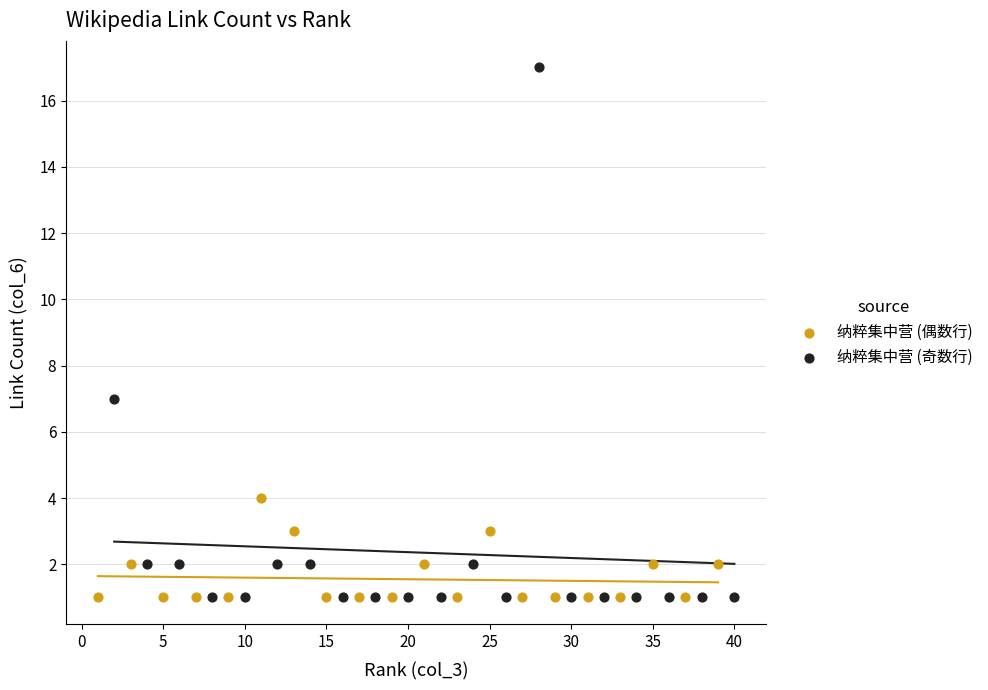

What are all the series names shown in the legend?

纳粹集中营 (偶数行), 纳粹集中营 (奇数行)